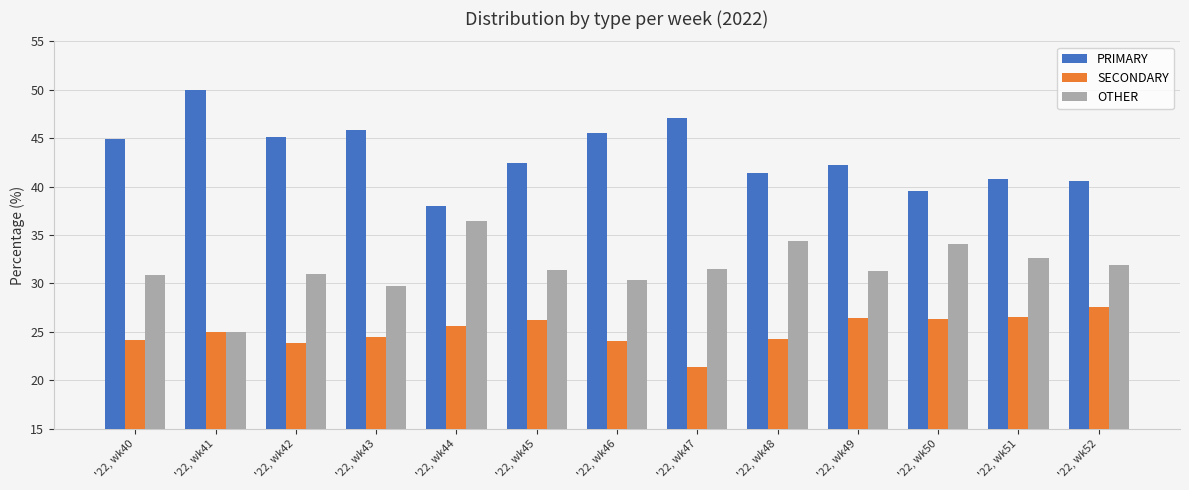

How many data points does each series have?

13